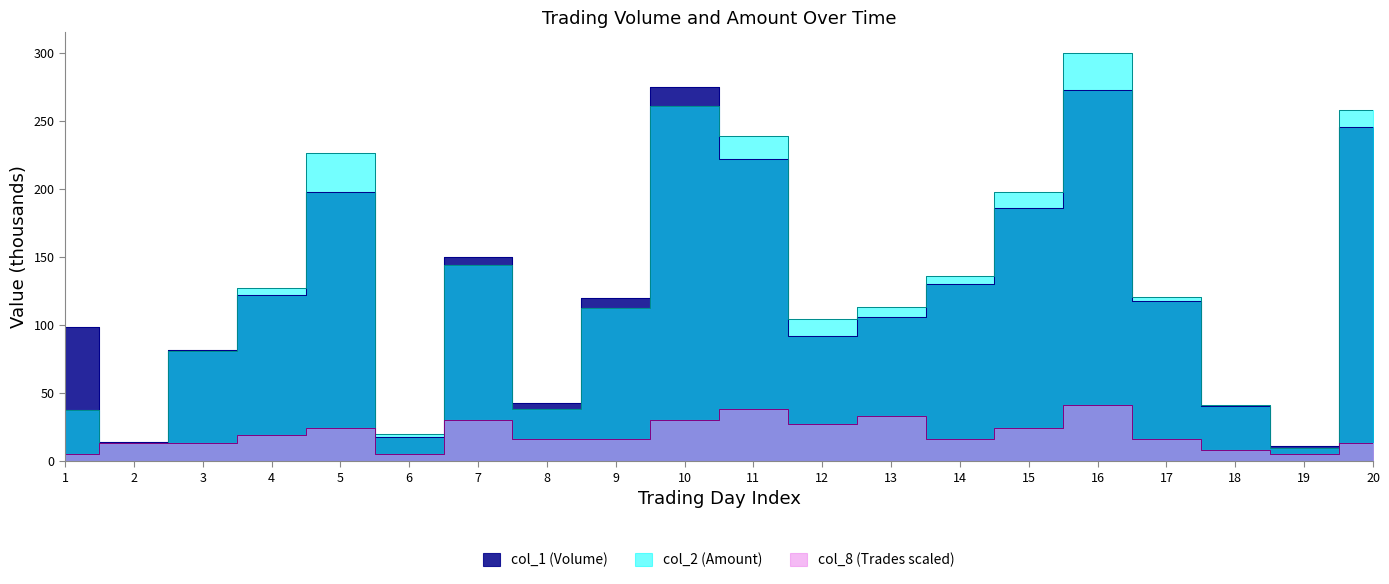

How many data points in col_8 (Trades) are less than 16?

7